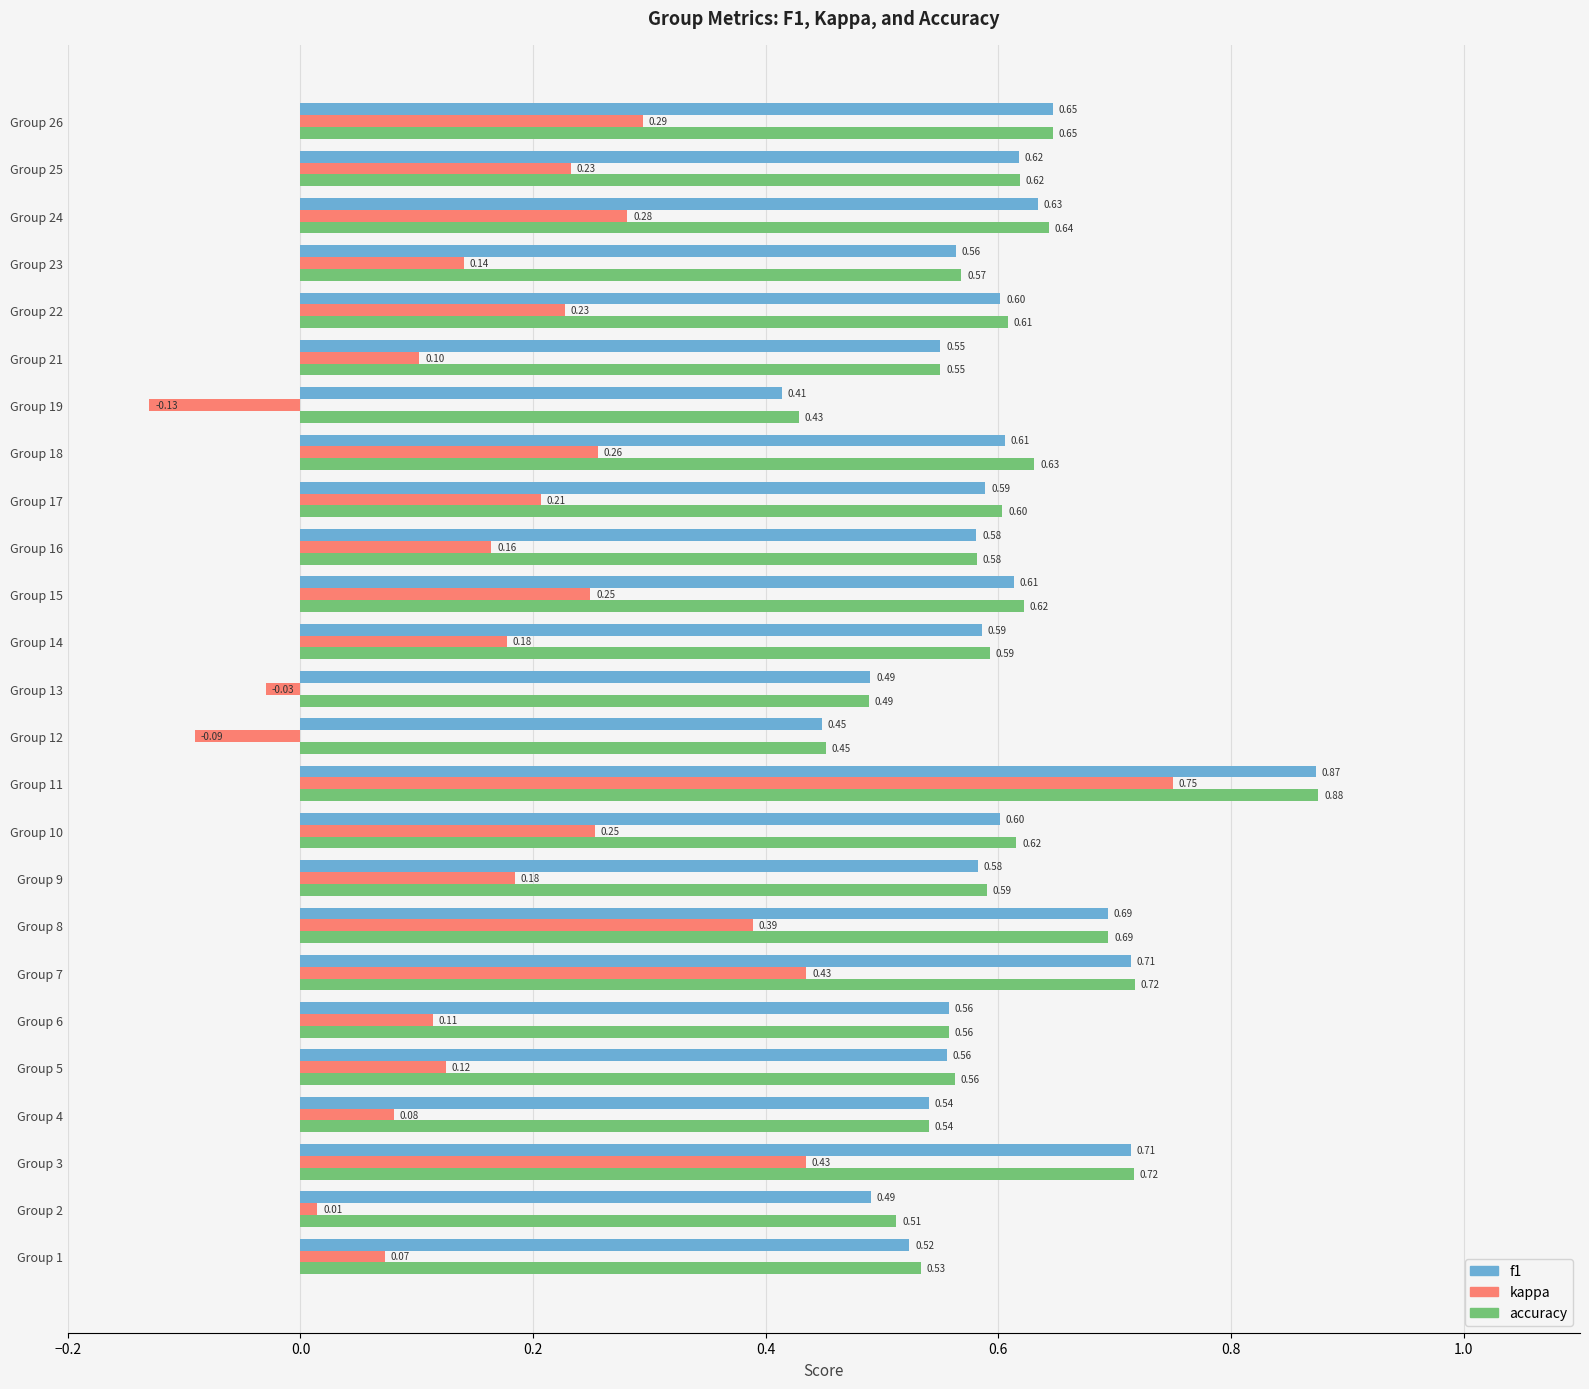

Which series has the largest total across all categories?

accuracy